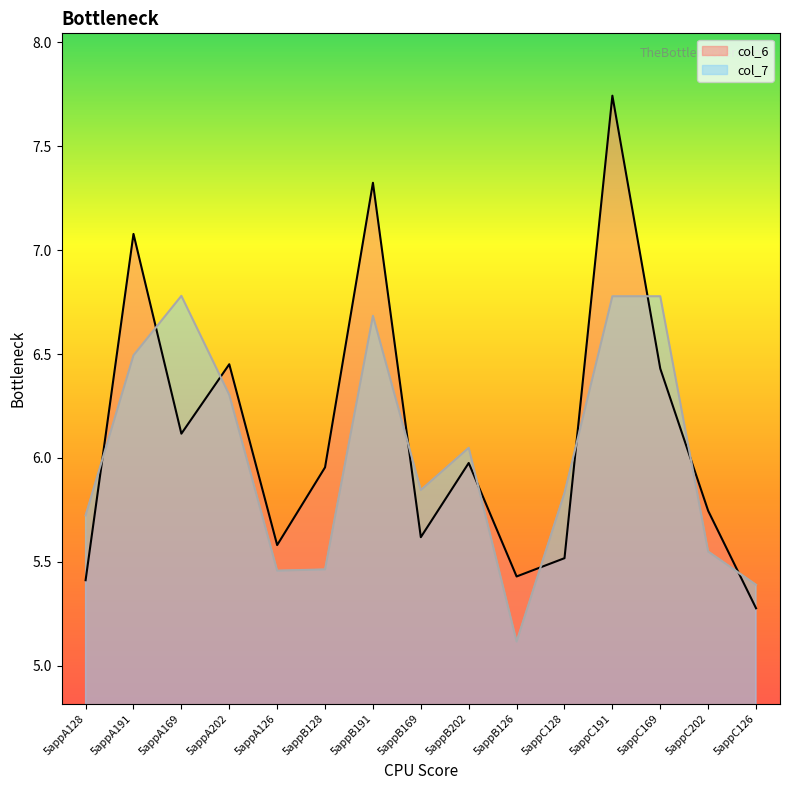

Between which two adjacent categories do col_7 and col_6 first intersect?

5appA128 and 5appA191